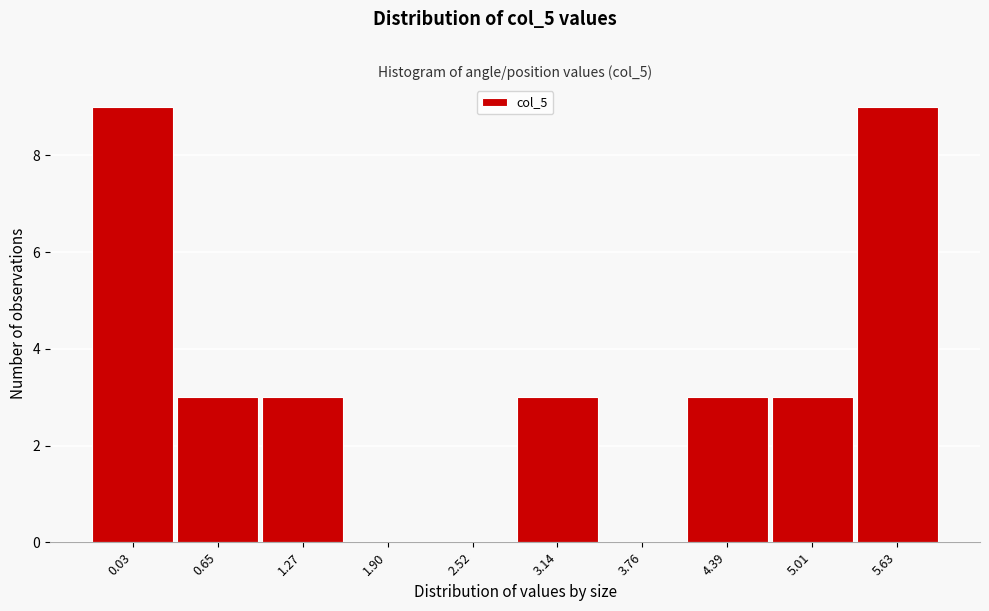

Reading left to right, list all the values displayed in this chart.

0.03=9	0.65=3	1.27=3	1.90=0	2.52=0	3.14=3	3.76=0	4.39=3	5.01=3	5.63=9